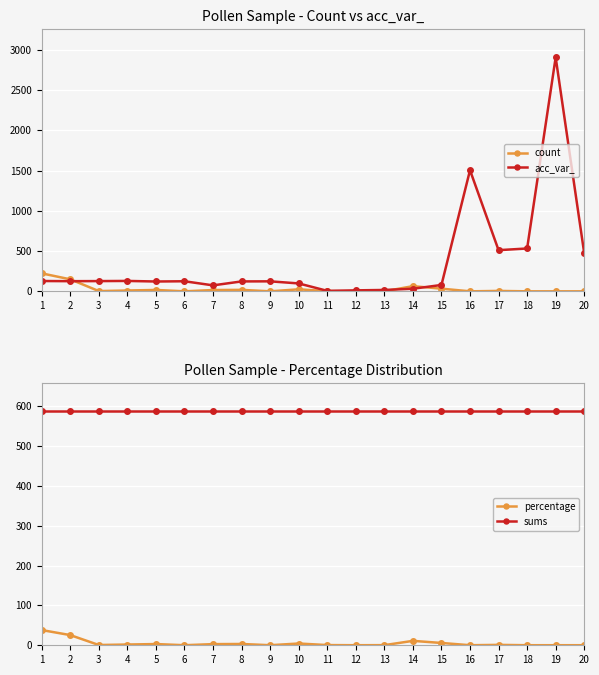

Where is the first local minimum for percentage?

3